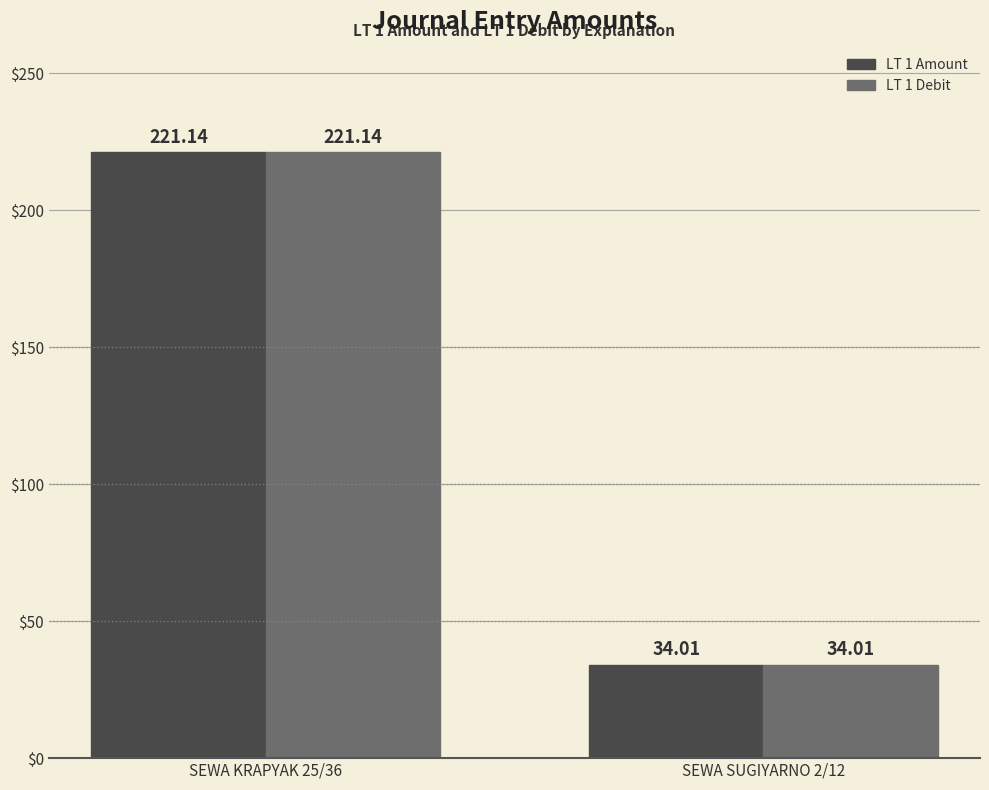

At which label does LT 1 Amount reach its peak?

SEWA KRAPYAK 25/36